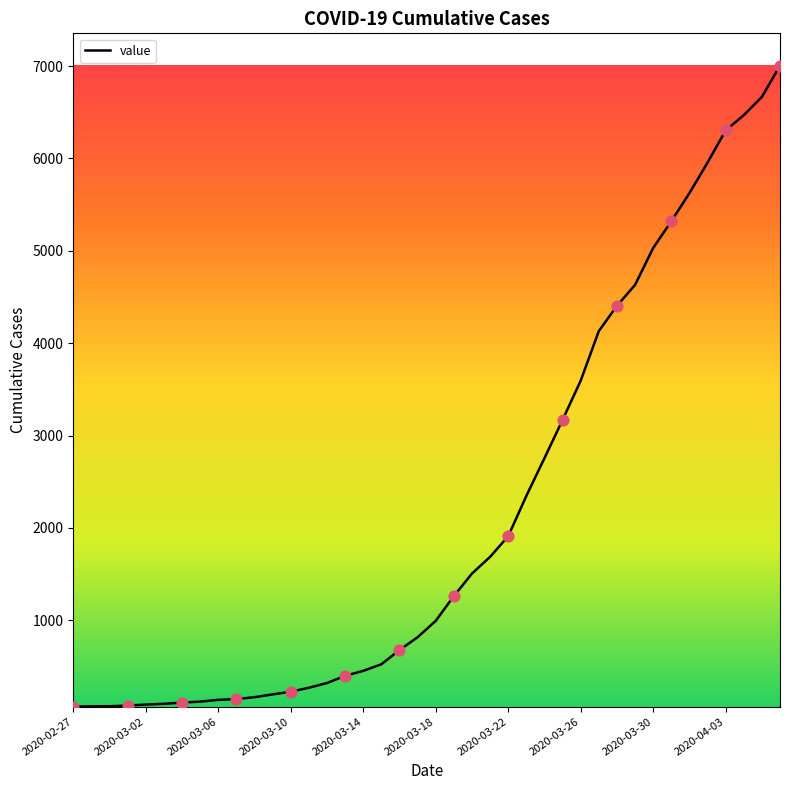

What is the maximum value shown in the chart?

7004